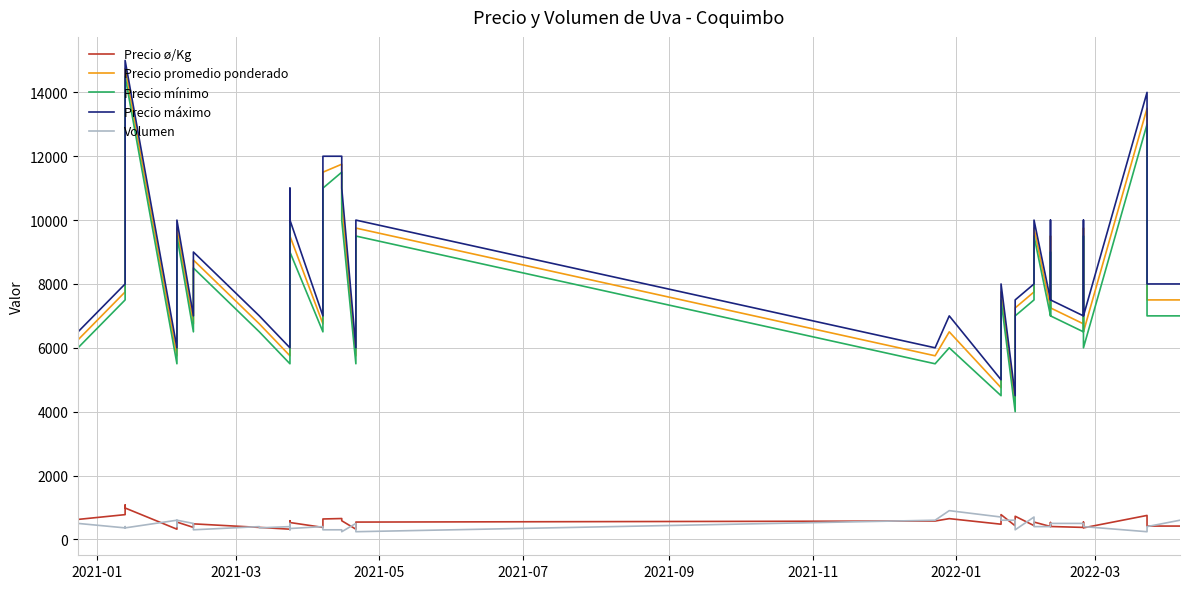

What is the label of the 37th point from the right?

2021-07